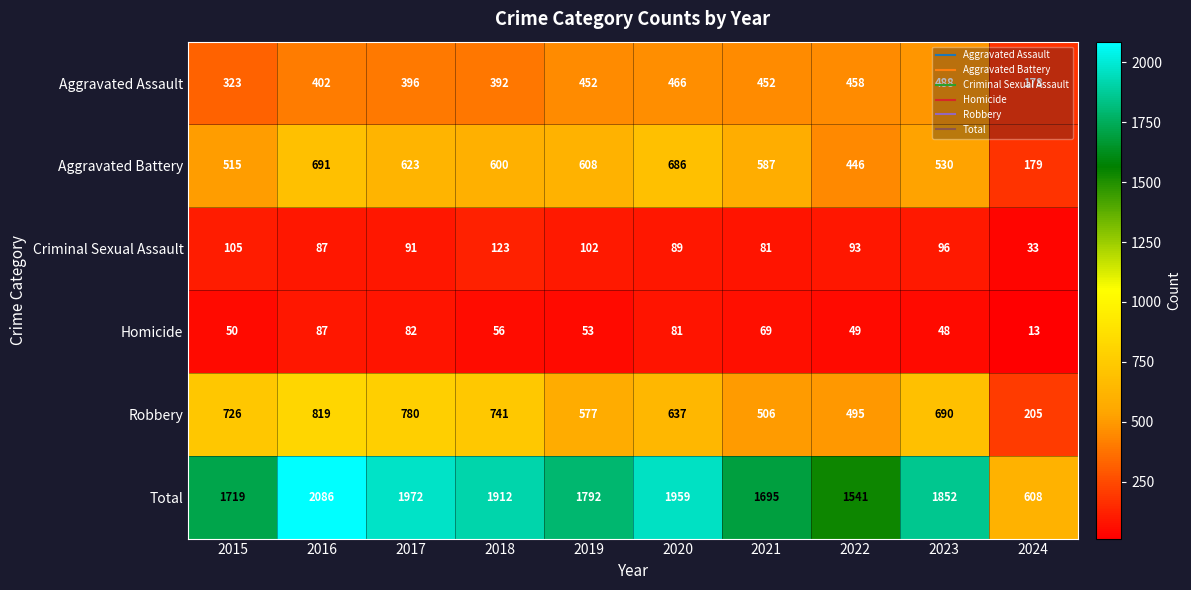

The Criminal Sexual Assault series shows 102 at 2019. True or false?

True